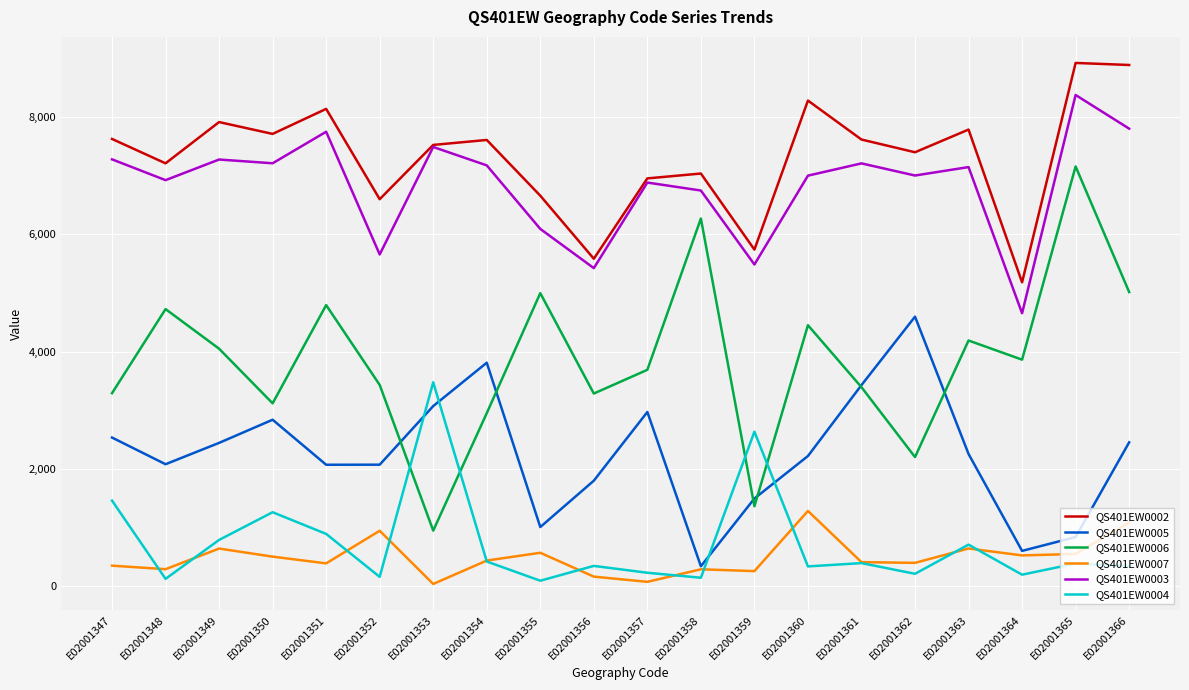

Which series ends up on top after the final intersection of QS401EW0004 and QS401EW0006?

QS401EW0006